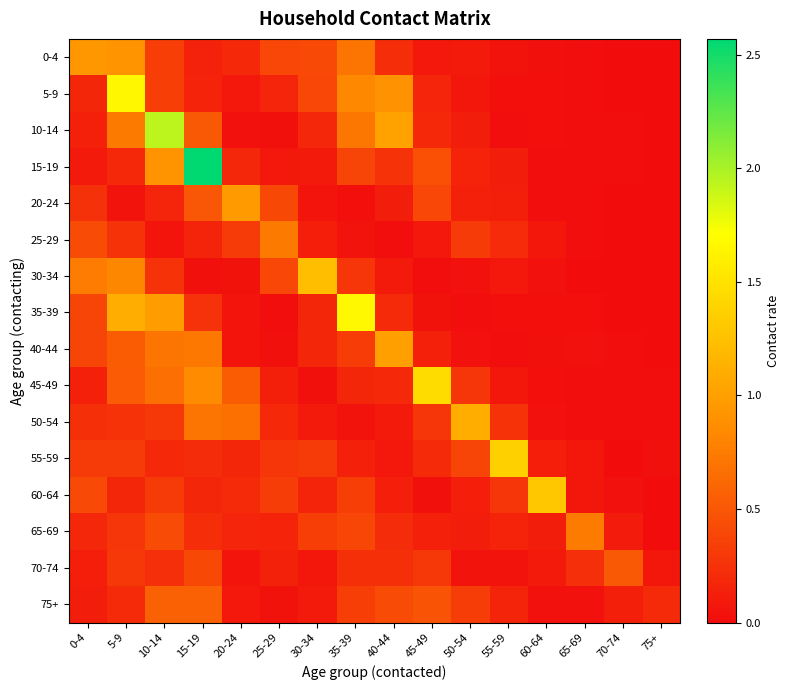

What is the maximum value shown in the chart?

2.6